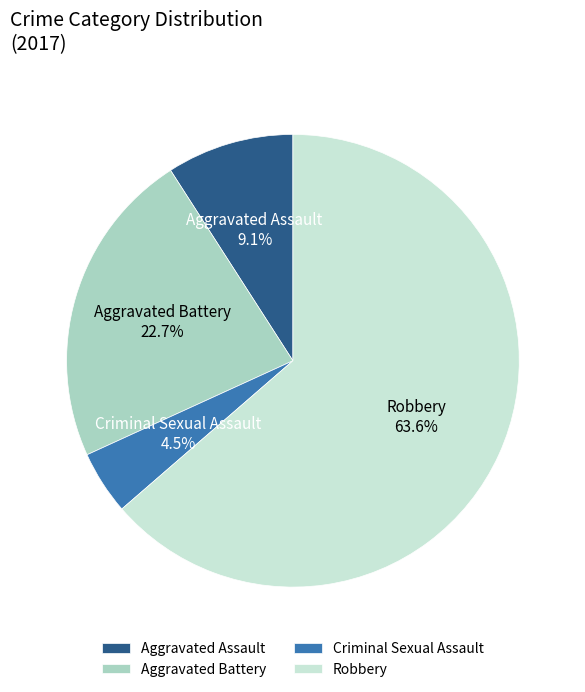

How many slices are in this pie chart?

4